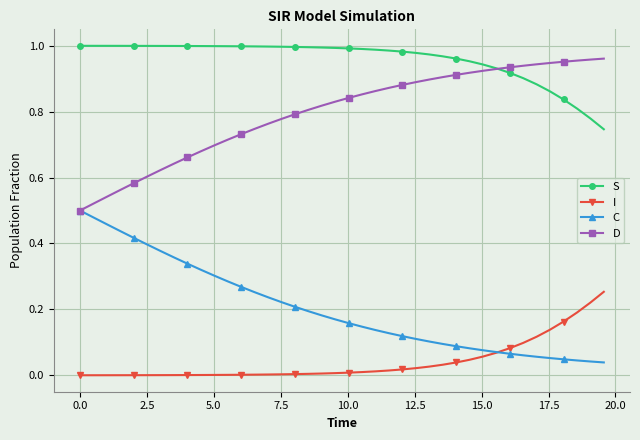

True or false: C and S cross at least once.

False